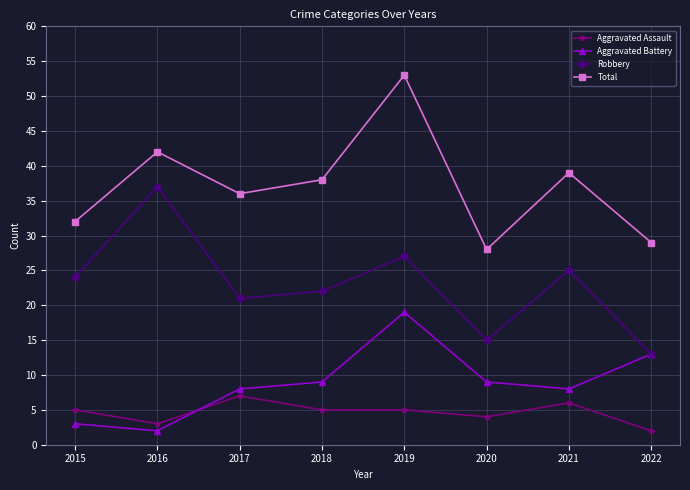

How many values in the Aggravated Battery series are below 9?

4